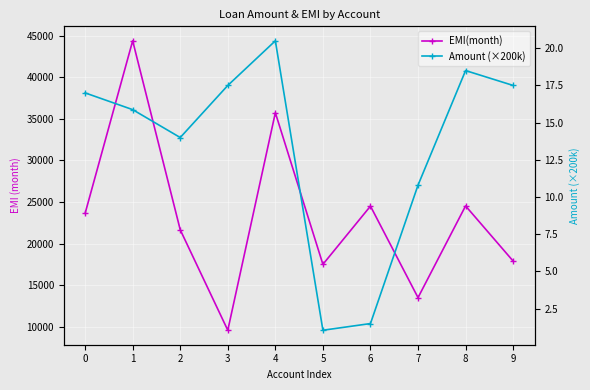

True or false: Amount (×200k) has more than 2 points higher than both neighbors.

False